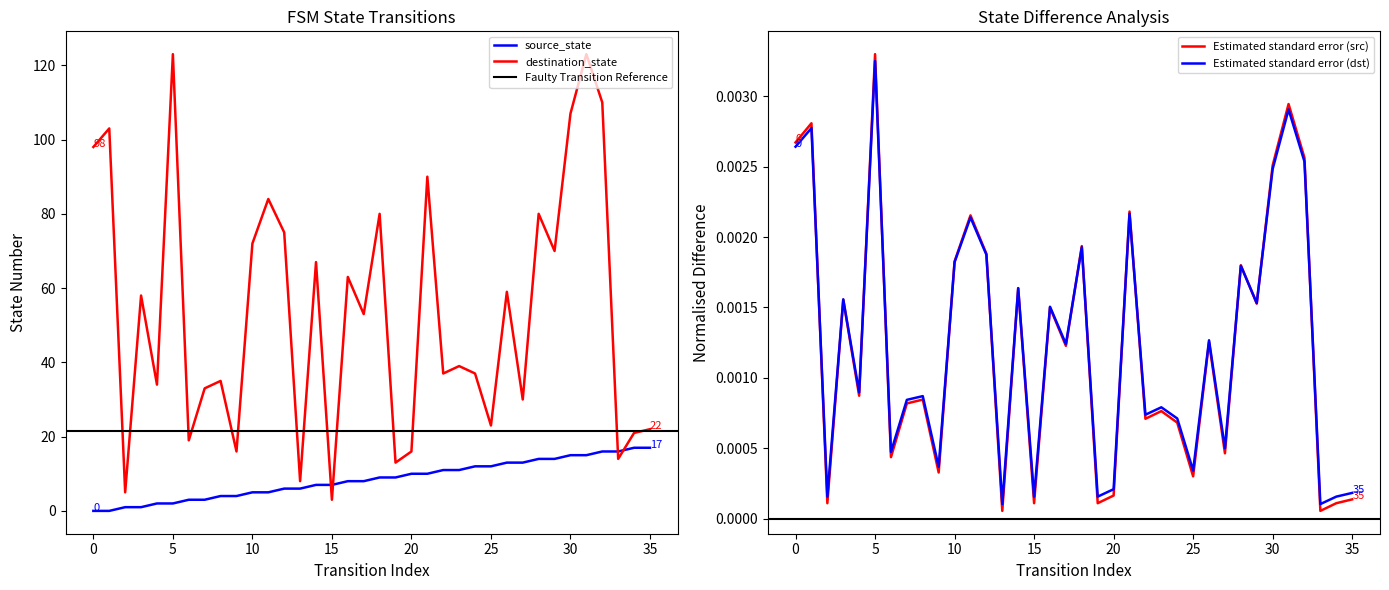

Reading left to right, what are all the values shown in this chart?

source_state: 0=0	1=0	2=1	3=1	4=2	5=2	6=3	7=3	8=4	9=4	10=5	11=5	12=6	13=6	14=7	15=7	16=8	17=8	18=9	19=9	20=10	21=10	22=11	23=11	24=12	25=12	26=13	27=13	28=14	29=14	30=15	31=15	32=16	33=16	34=17	35=17
destination_state: 0=98	1=103	2=5	3=58	4=34	5=123	6=19	7=33	8=35	9=16	10=72	11=84	12=75	13=8	14=67	15=3	16=63	17=53	18=80	19=13	20=16	21=90	22=37	23=39	24=37	25=23	26=59	27=30	28=80	29=70	30=107	31=123	32=110	33=14	34=21	35=22